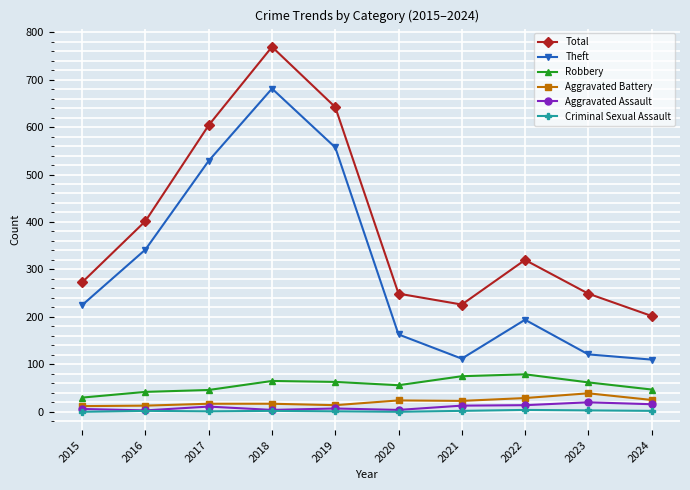

What is the difference between the second highest and minimum values in the Theft series?

447